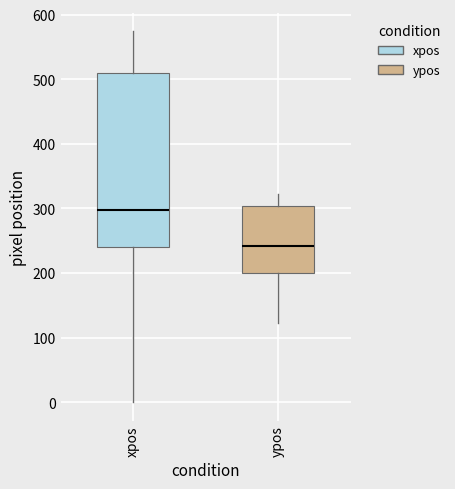

Which box has the highest median line?

xpos